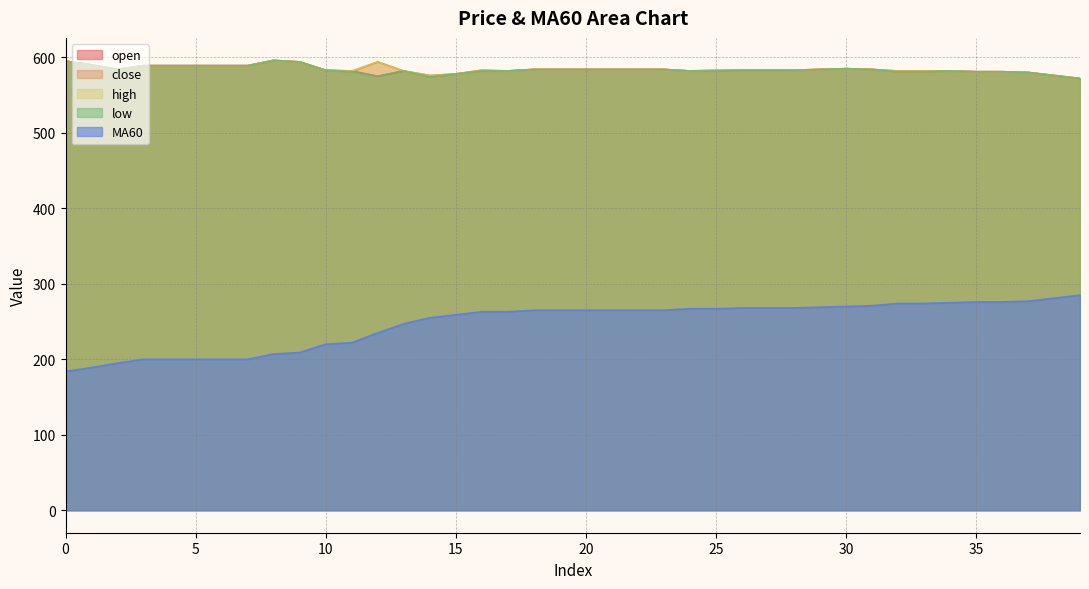

The close series shows 589 at 6. True or false?

True